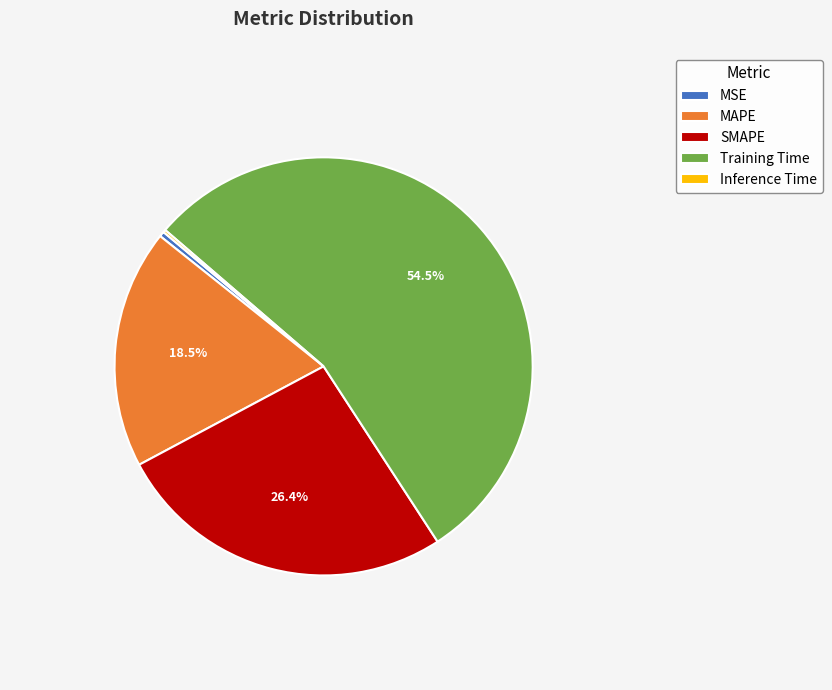

Which slice represents more than half of the pie?

Training Time